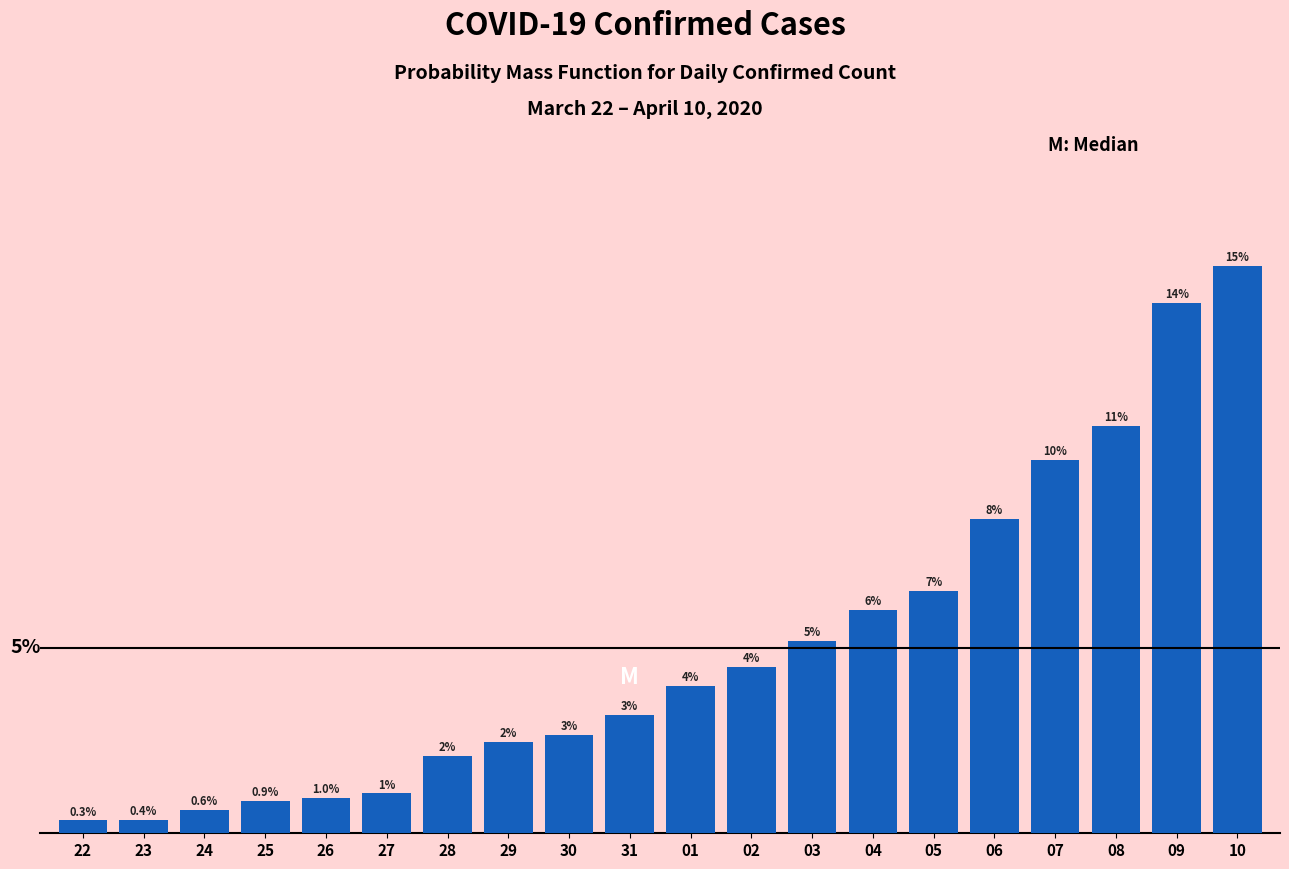

Does the chart contain any negative values?

No